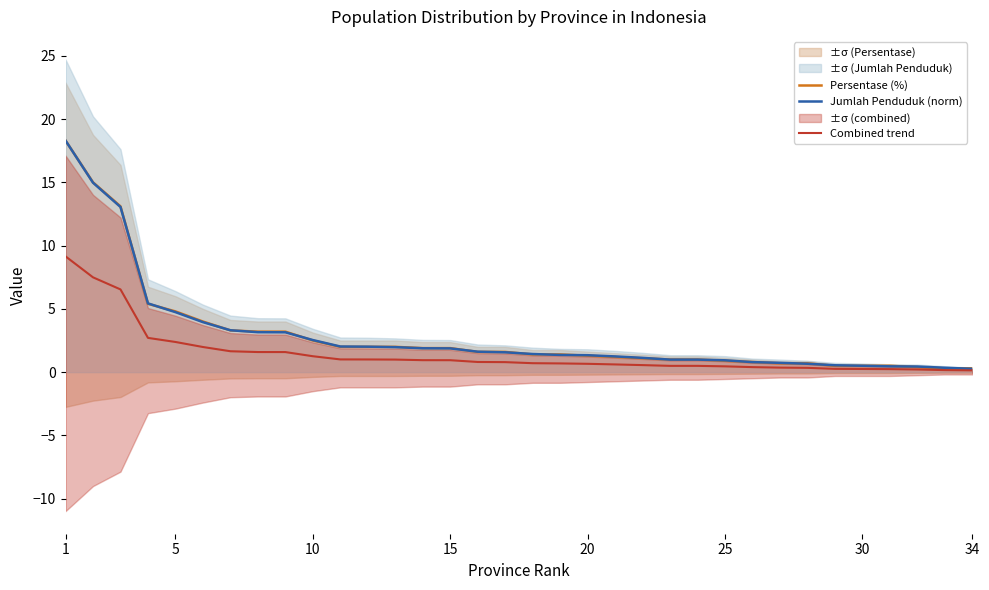

True or false: Persentase (%) has a value of 0.5 at 10.

False